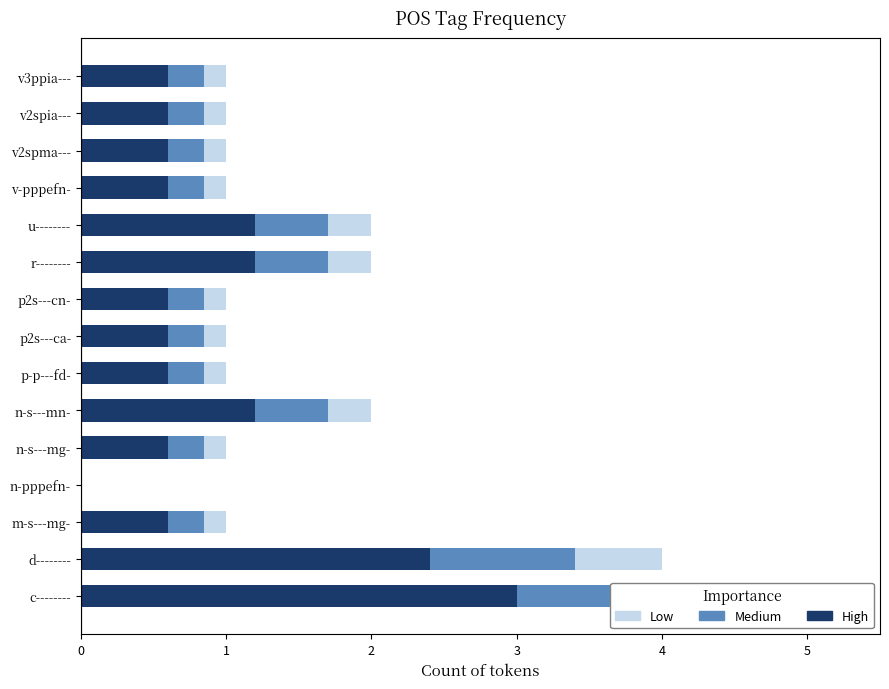

What are all the series names shown in the legend?

High, Medium, Low